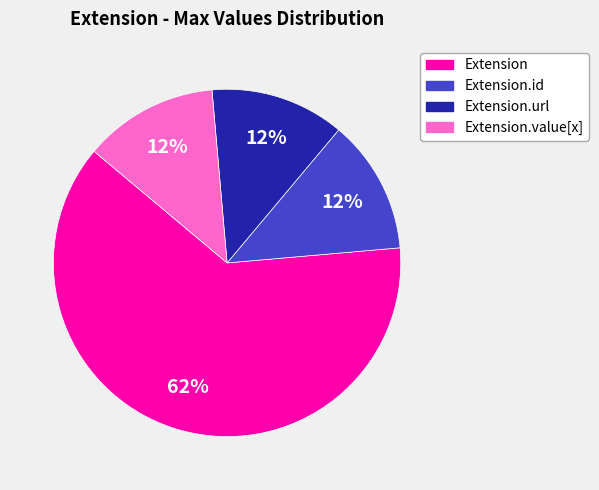

Is there a majority slice in this chart?

Yes